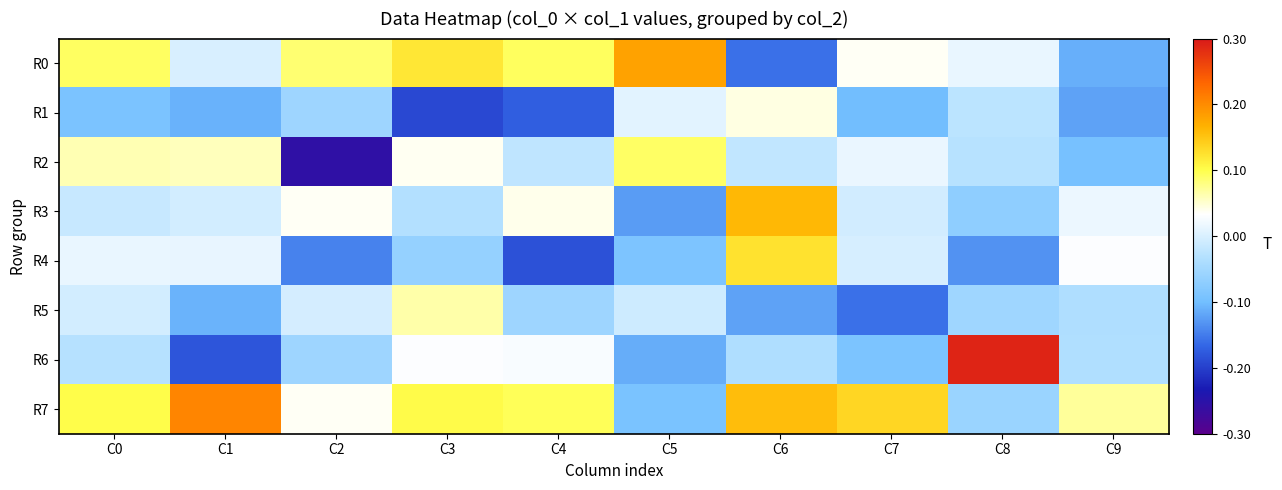

At C3, list the series in order from largest to smallest.

R0, R7, R5, R2, R6, R3, R4, R1